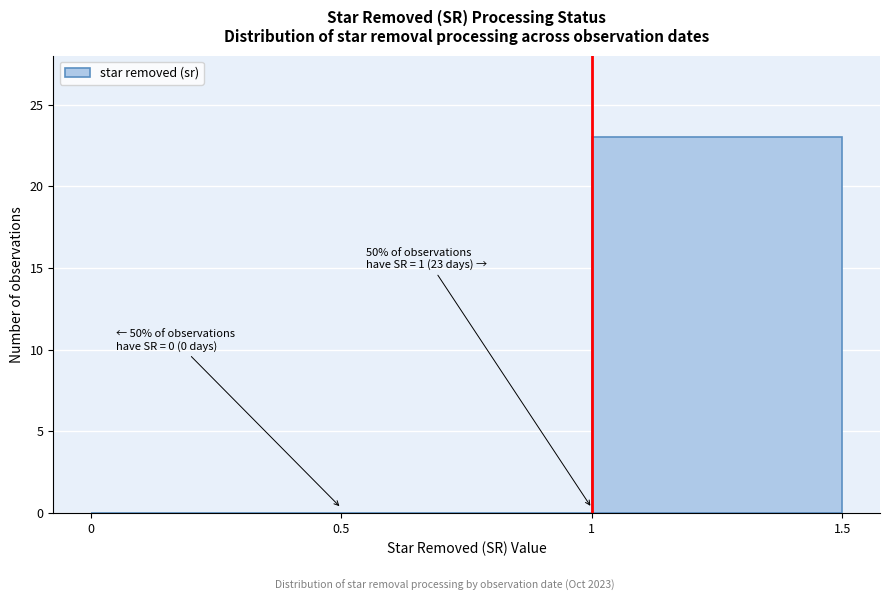

Over which range of the x-axis is the bar tallest?

1 to 1.5